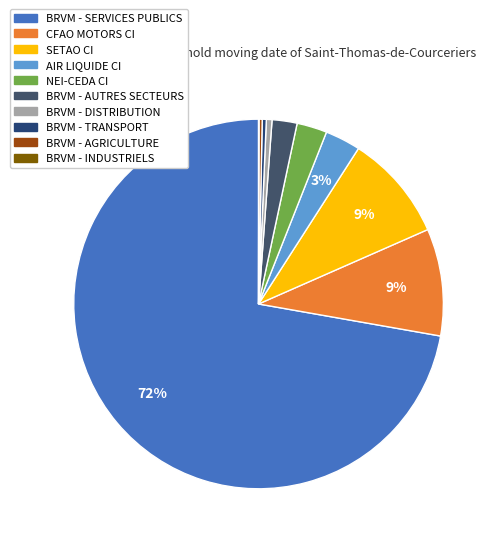

To the nearest percent, what is the difference between the largest and smallest slice percentages?

72%